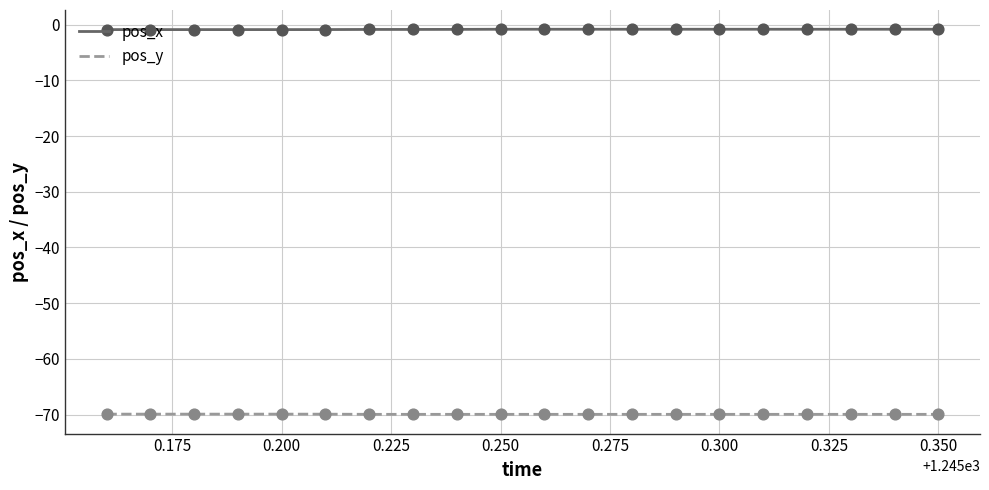

At how many categories does at least one series exceed -28?

20